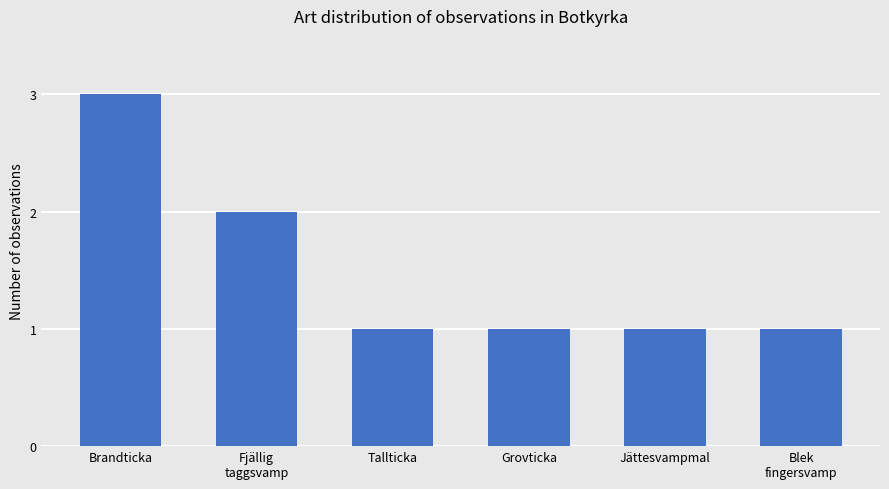

The chart shows a value of 2 at Tallticka. True or false?

False